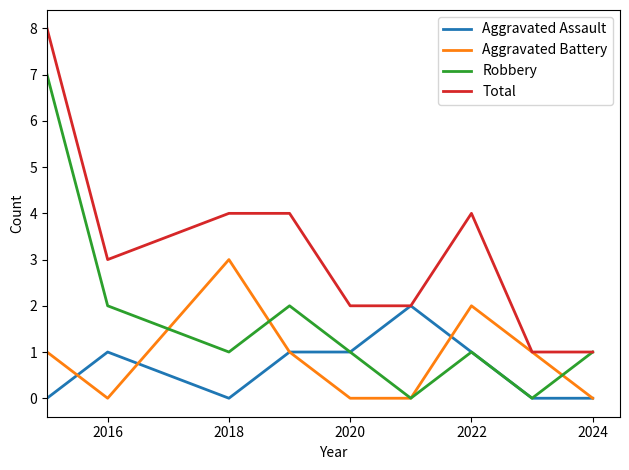

How many lines are shown in the chart?

4